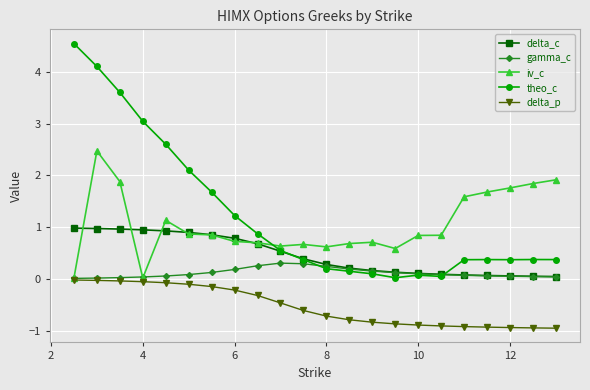

Which series has the widest spread of values?

theo_c